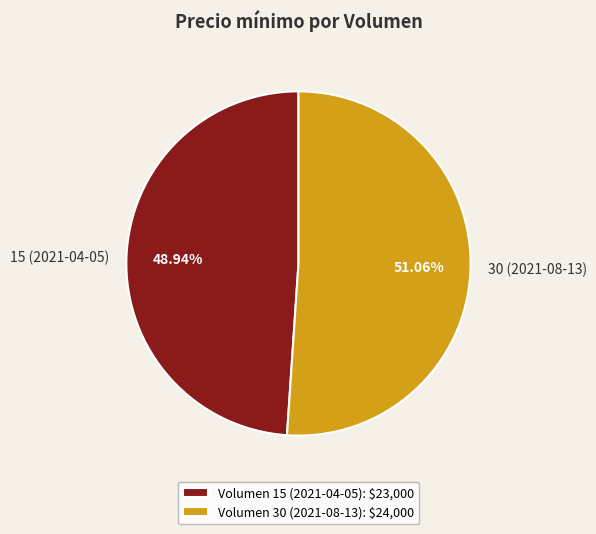

Does any single category account for the majority?

Yes